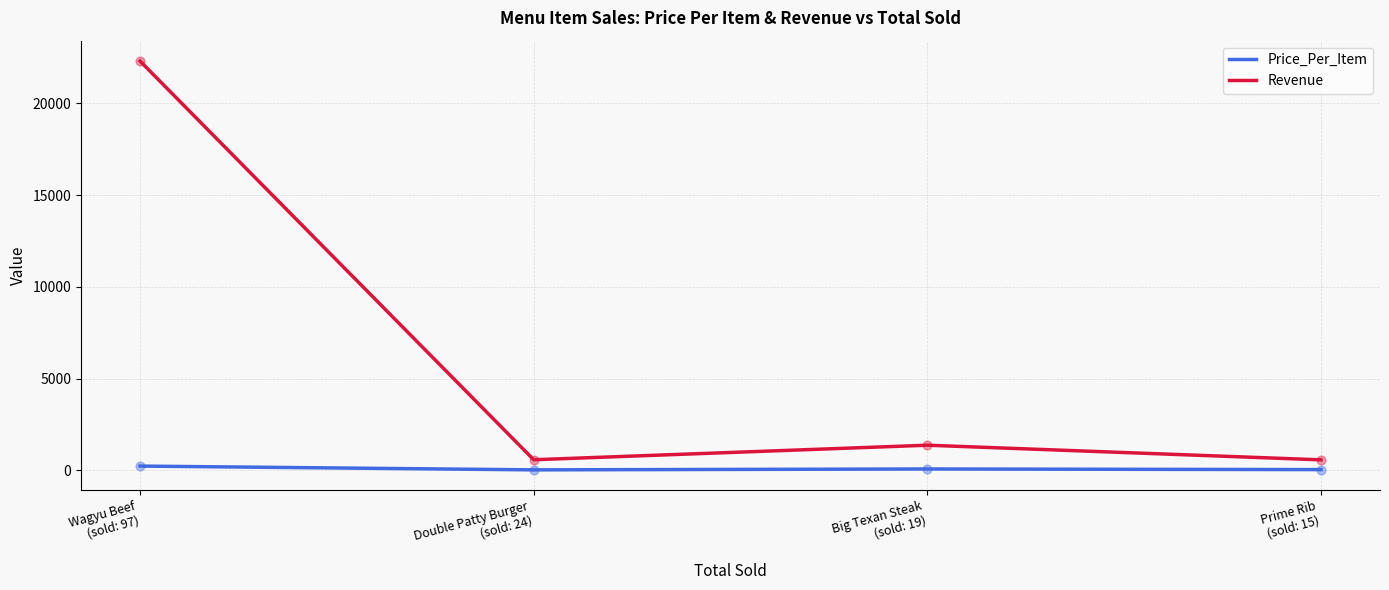

What are all the series names shown in the legend?

Price_Per_Item, Revenue